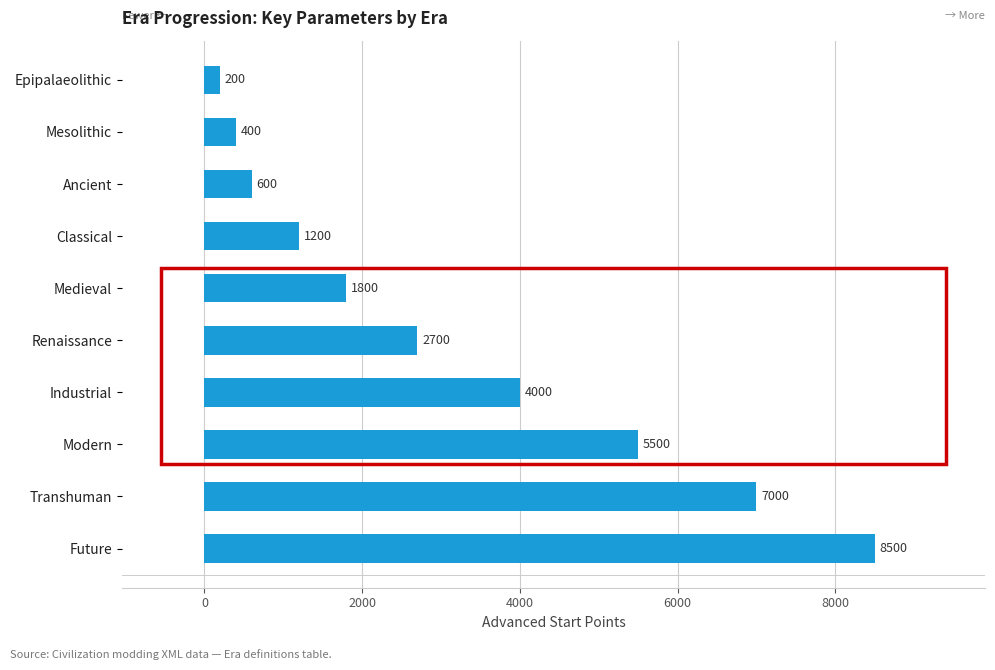

True or false: the data shows 2138 at Industrial.

False